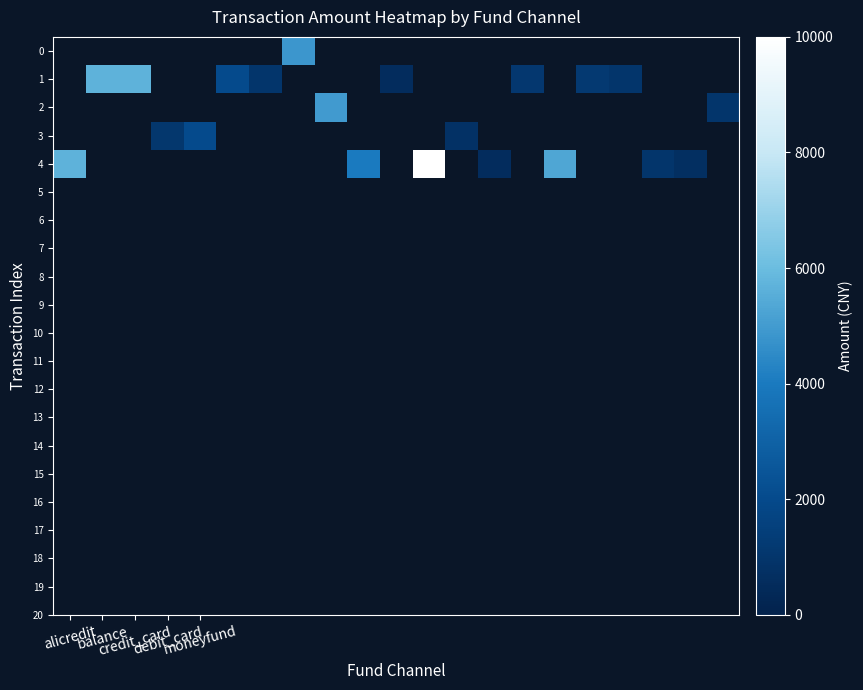

How many values in 1 are above zero?

8